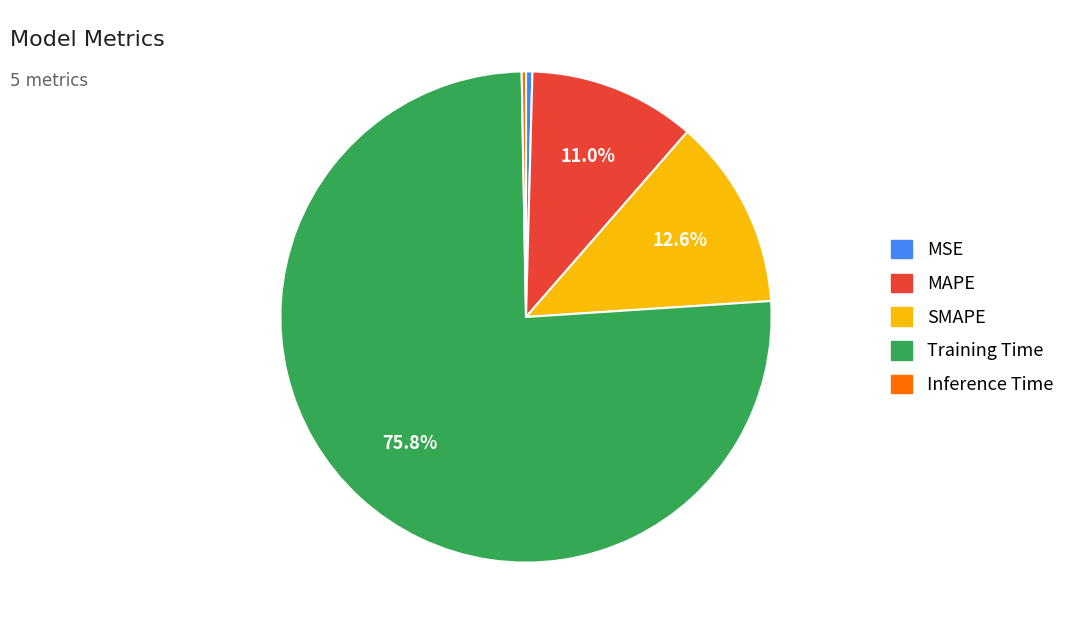

To the nearest percent, what is the combined percentage of Inference Time and SMAPE?

13%